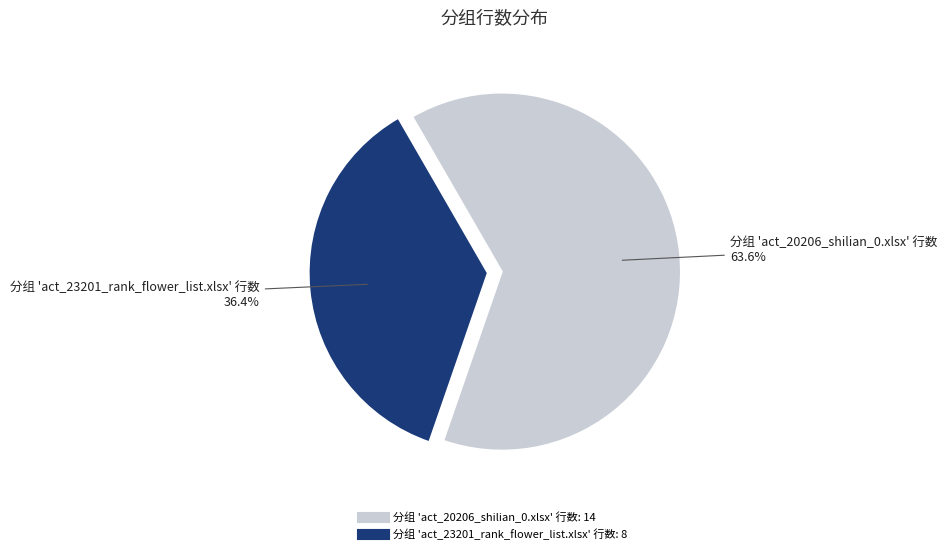

True or false: 分组 'act_20206_shilian_0.xlsx' 行数 accounts for 64% of the total.

True